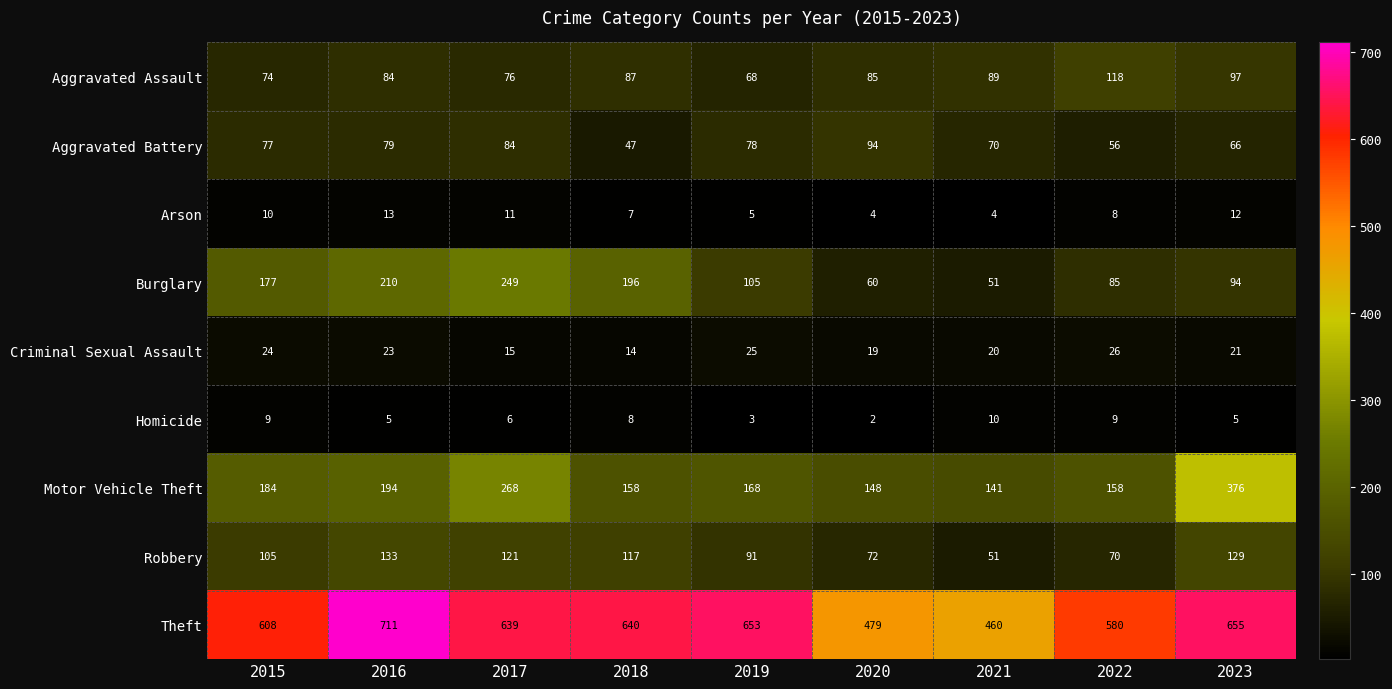

Count the Arson values in the range 5 to 11.

5